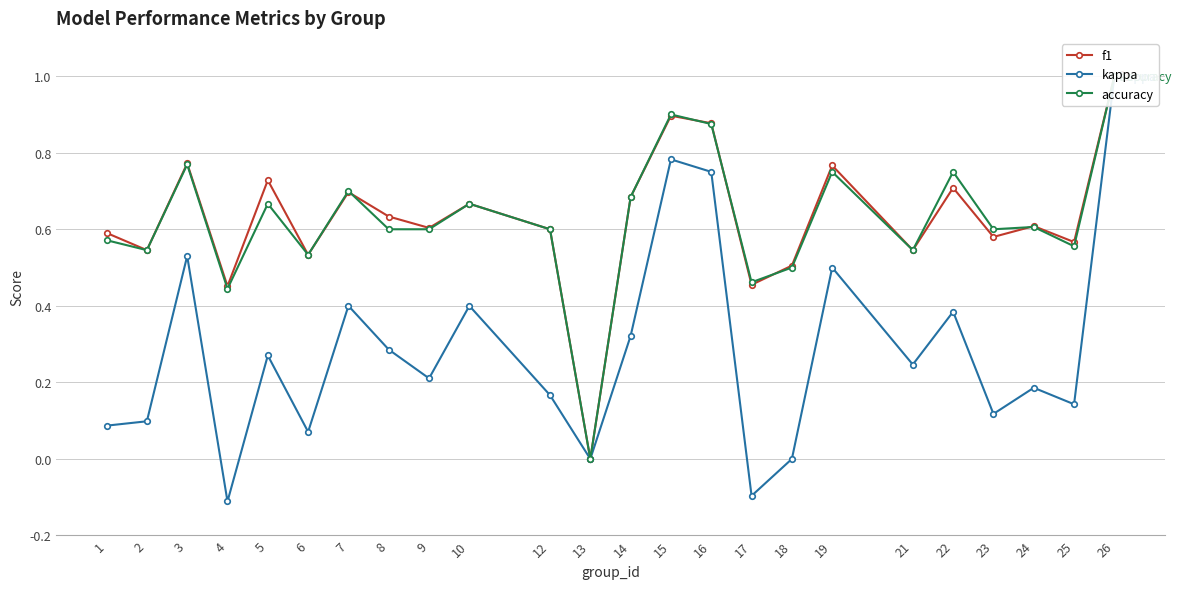

In f1, how many points are lower than both neighbors (excluding endpoints)?

9